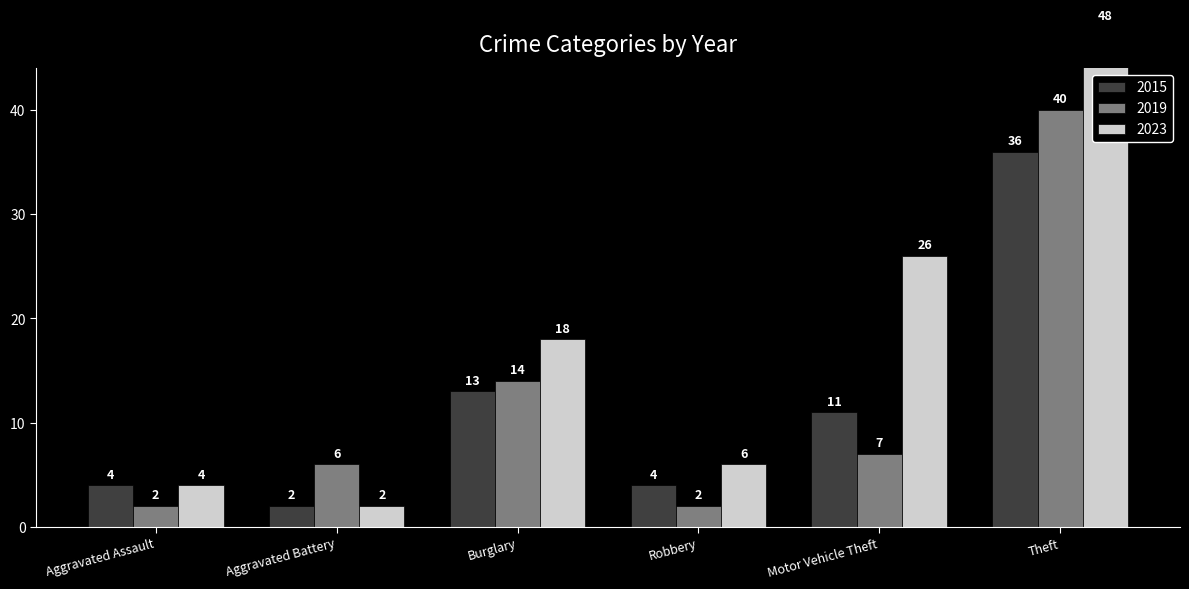

What is the difference between the second highest and second lowest values in the 2019 series?

12